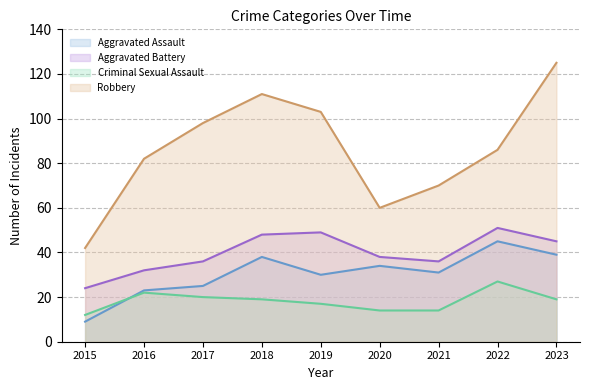

Which category has the highest value in the Robbery series?

2023